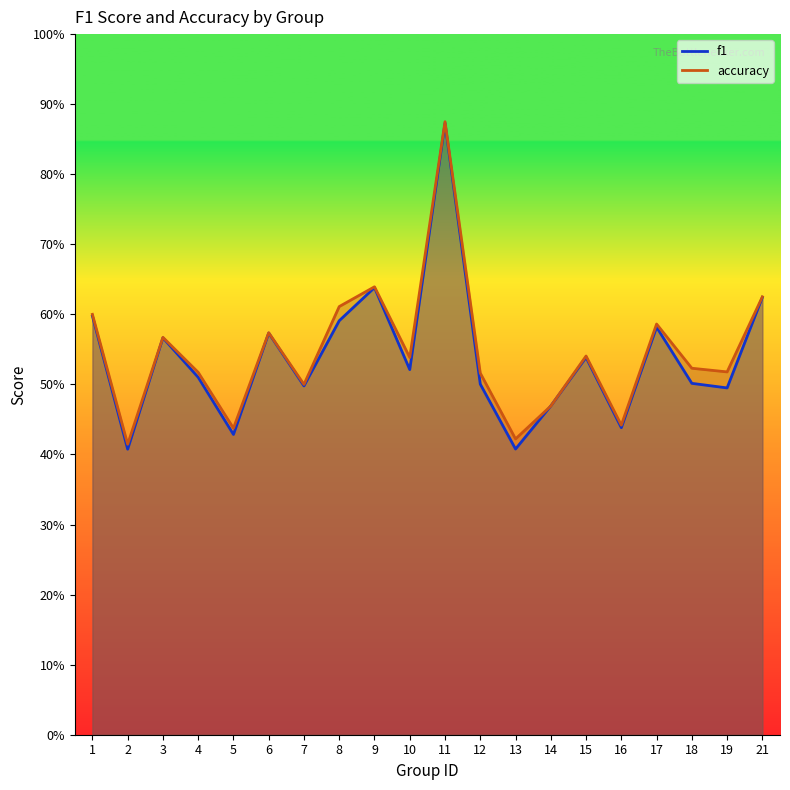

Reading left to right, list all the values displayed in this chart.

f1: 0.6	0.4	0.6	0.5	0.4	0.6	0.5	0.6	0.6	0.5	0.9	0.5	0.4	0.5	0.5	0.4	0.6	0.5	0.5	0.6
accuracy: 0.6	0.4	0.6	0.5	0.4	0.6	0.5	0.6	0.6	0.5	0.9	0.5	0.4	0.5	0.5	0.4	0.6	0.5	0.5	0.6